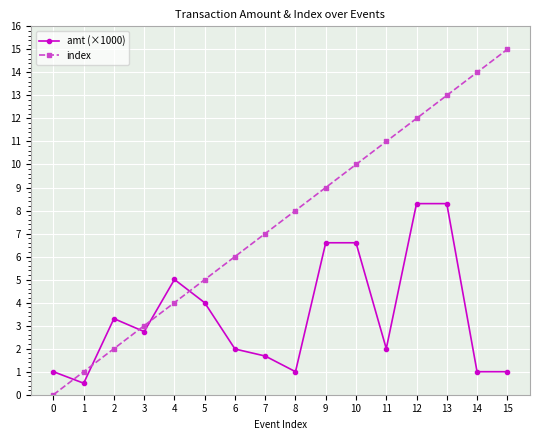

Reading left to right, list all the values displayed in this chart.

amt (×1000): 0=1.0	1=0.5	2=3.3	3=2.7	4=5.0	5=4.0	6=2.0	7=1.7	8=1.0	9=6.6	10=6.6	11=2.0	12=8.3	13=8.3	14=1.0	15=1.0
index: 0=0.0	1=1.0	2=2.0	3=3.0	4=4.0	5=5.0	6=6.0	7=7.0	8=8.0	9=9.0	10=10.0	11=11.0	12=12.0	13=13.0	14=14.0	15=15.0